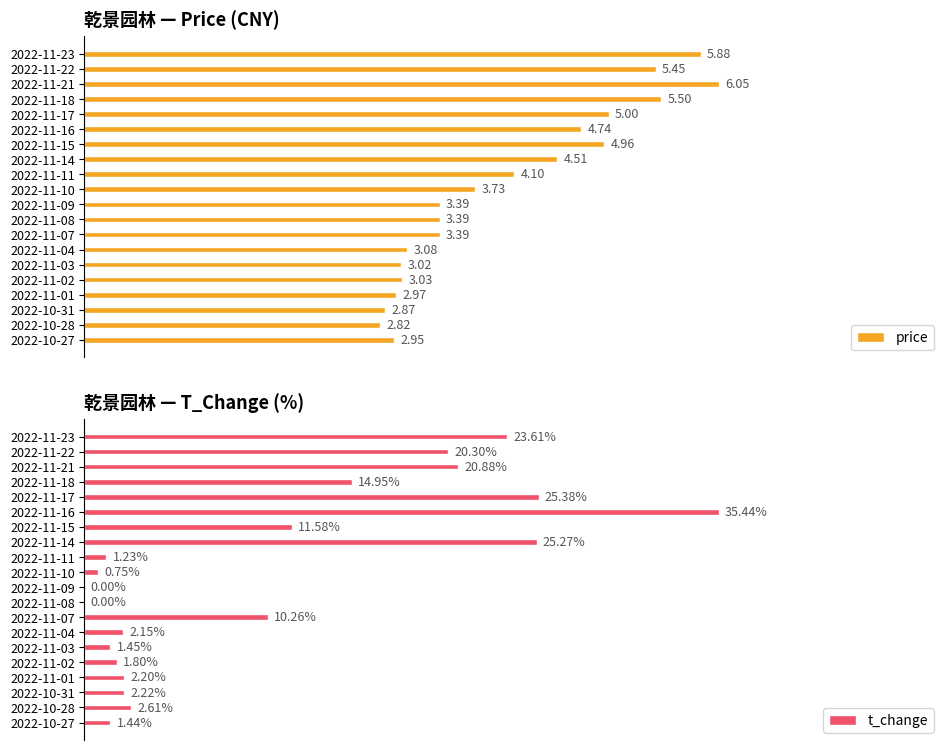

What is the sum of the price values at 2022-11-07 and 2022-11-18?

8.9